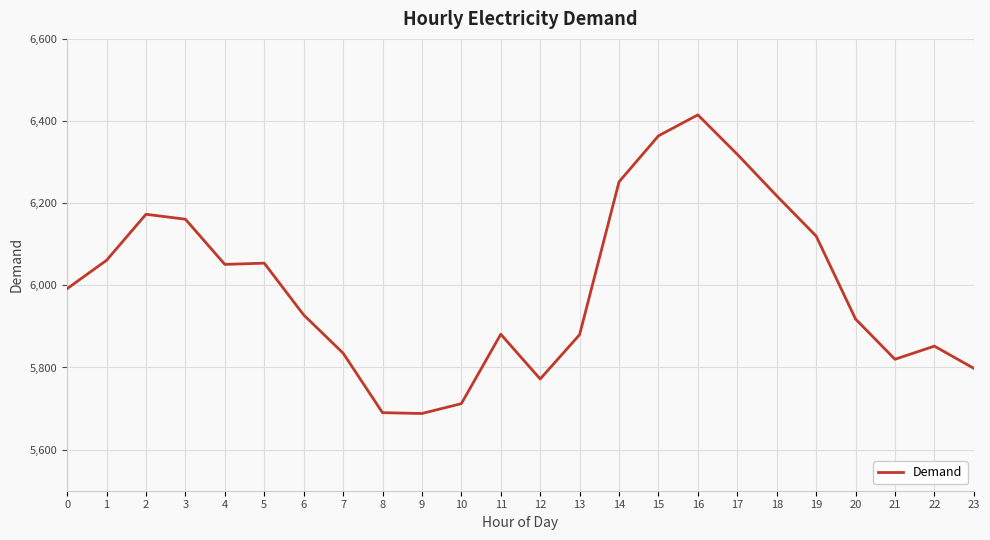

What is the difference between the values at 9 and 11?

193